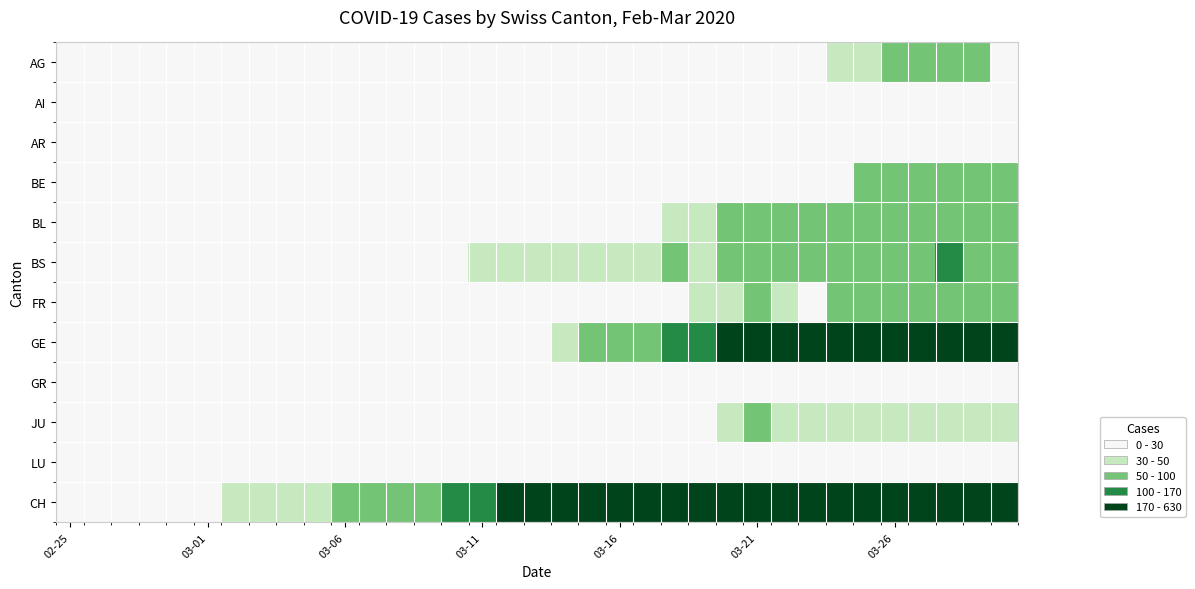

Which has a higher value, 6 or 26?

26